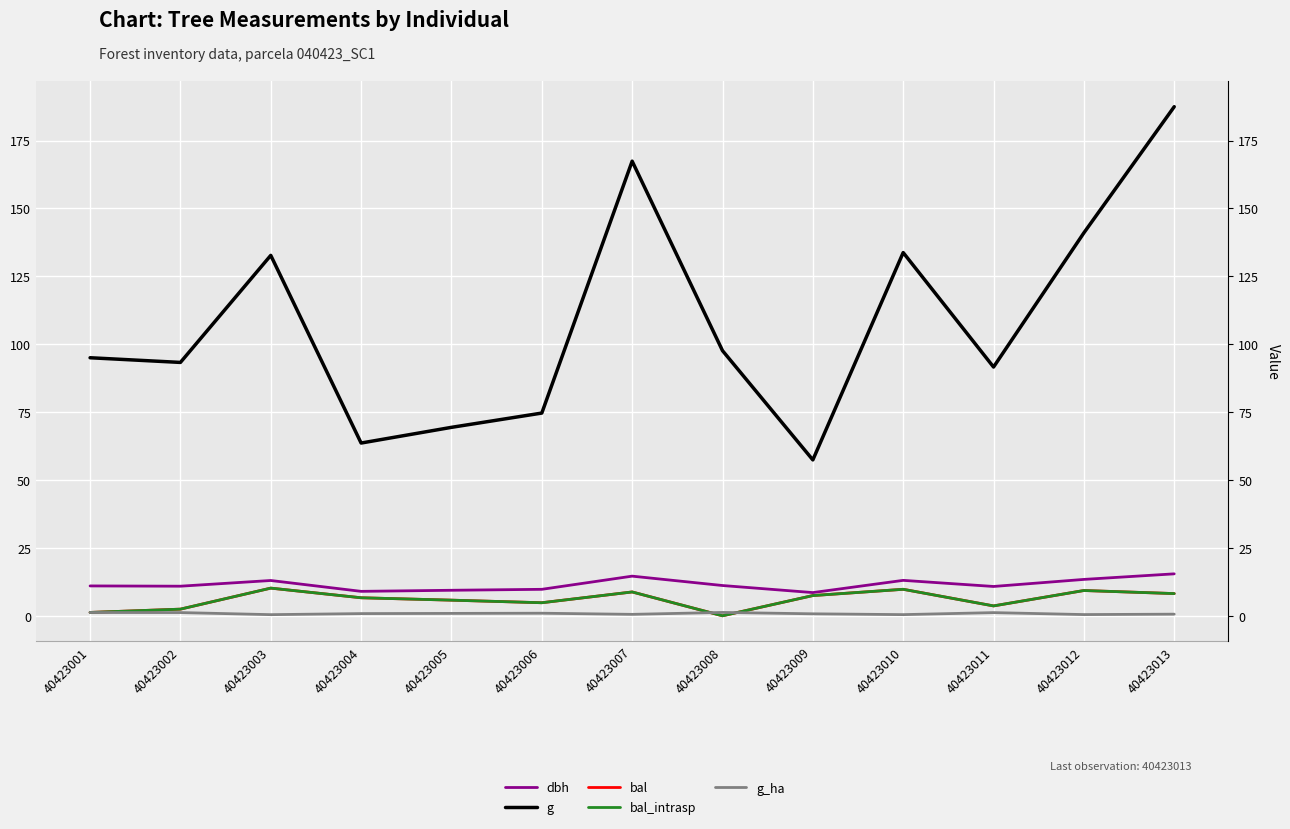

What are all the series names shown in the legend?

dbh, g, bal, bal_intrasp, g_ha